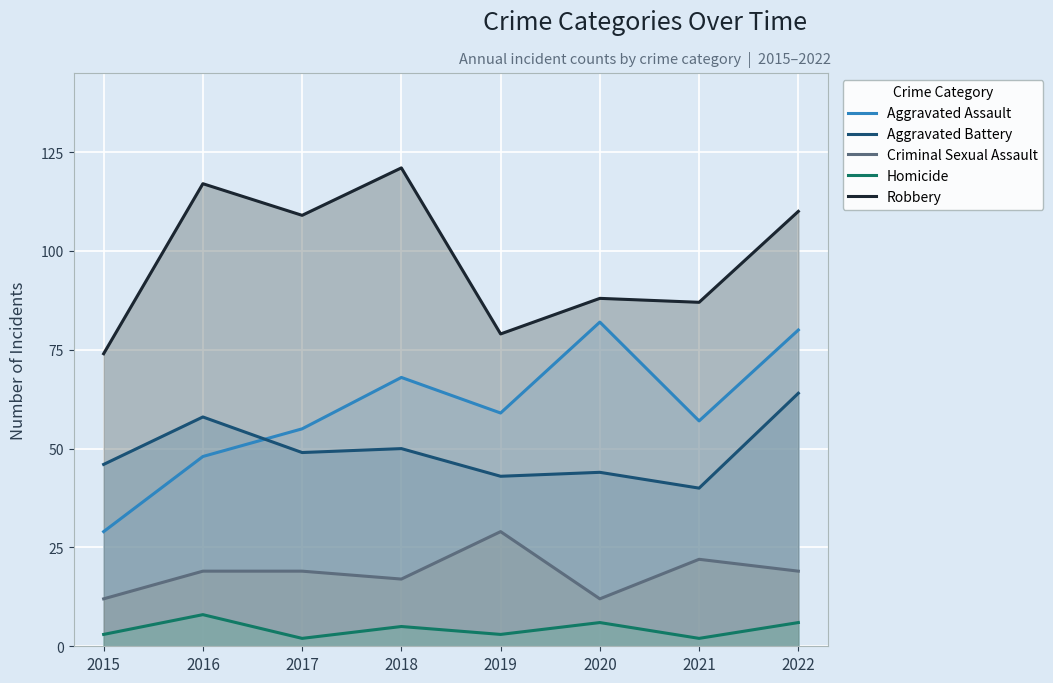

Which category has the highest value in the Aggravated Assault series?

2020